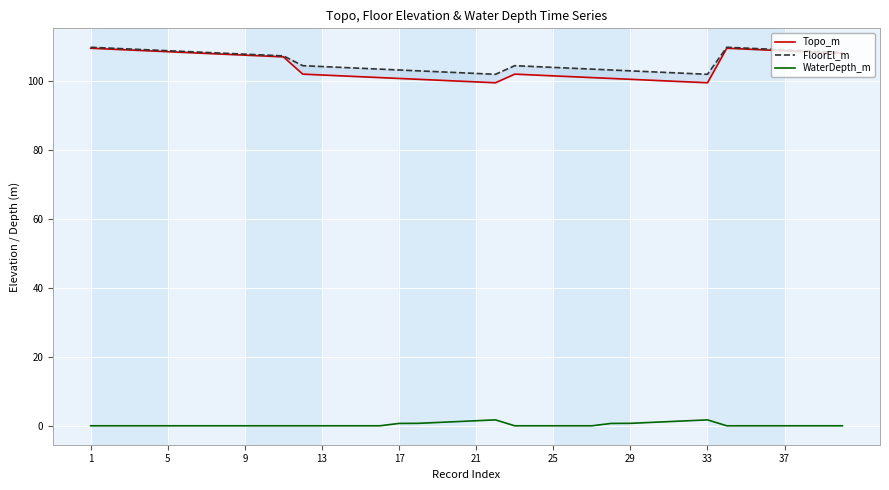

True or false: WaterDepth_m and FloorEl_m cross at least once.

False